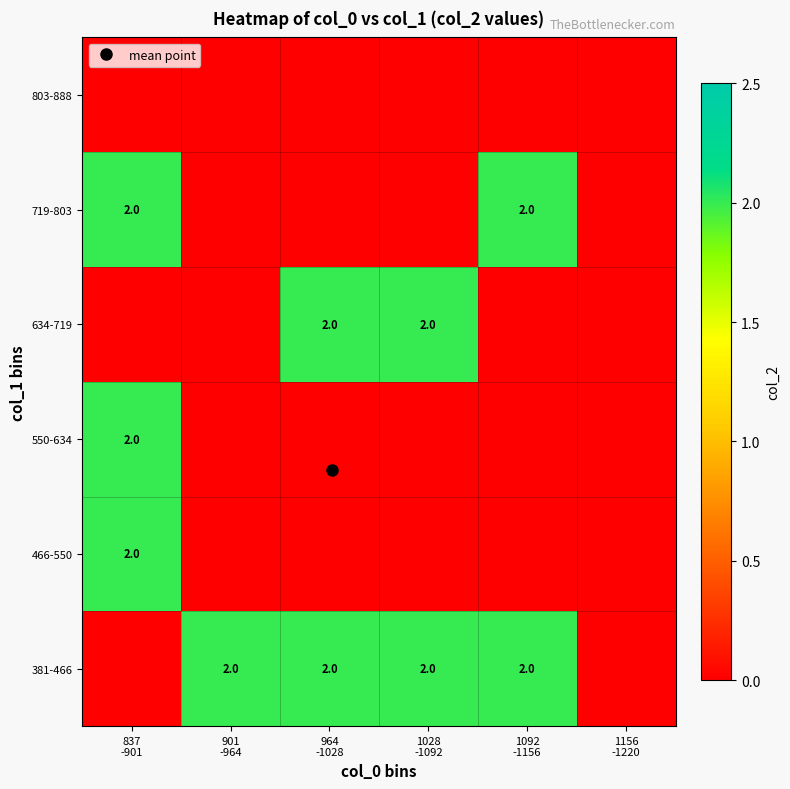

How many positive values does the 719-803 series have?

2